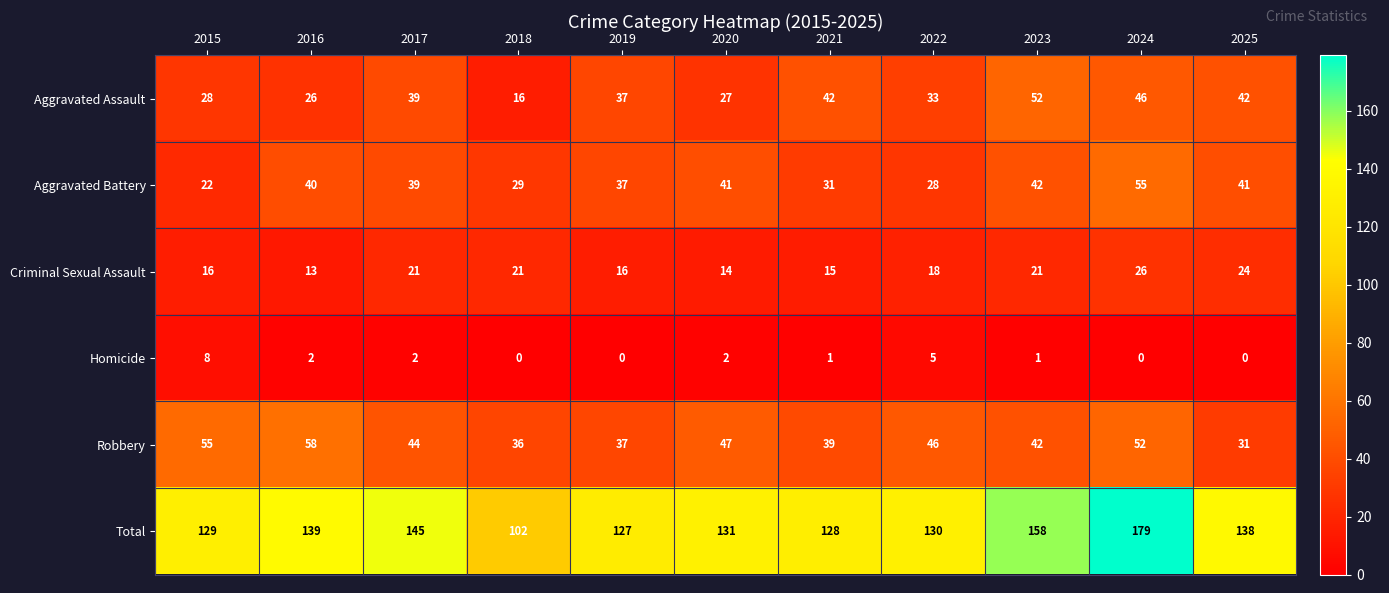

What is the minimum value for Aggravated Battery?

22